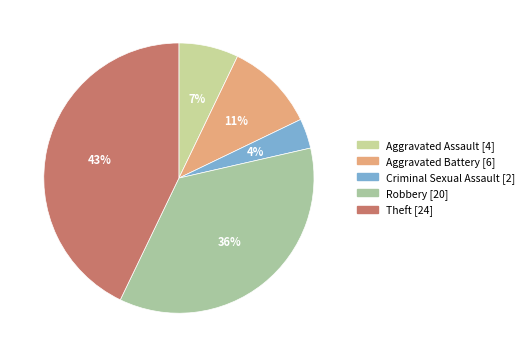

How many slices are in this pie chart?

5